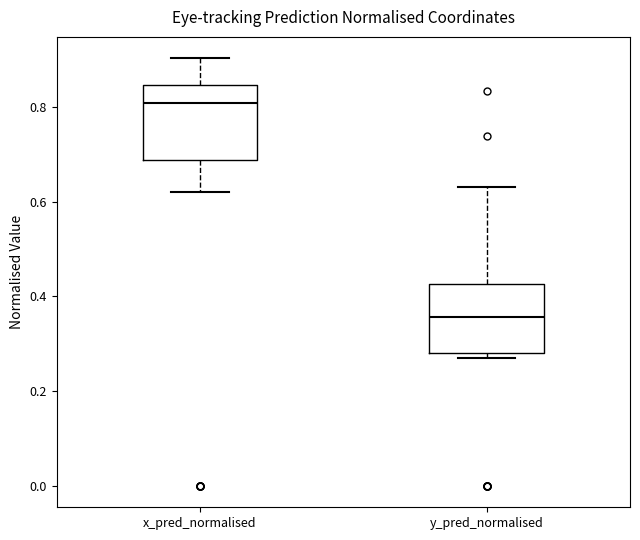

Reading left to right, read every box against the y-axis: the position of its median line, the range the box covers, and the ends of its whiskers. The values are not printed on the chart, so give them approximately, as read against the axis.

x_pred_normalised: median 0.80, box 0.68 to 0.84, whiskers 0.62 to 0.90
y_pred_normalised: median 0.36, box 0.28 to 0.42, whiskers 0.28 (just below the box's lower edge) to 0.64